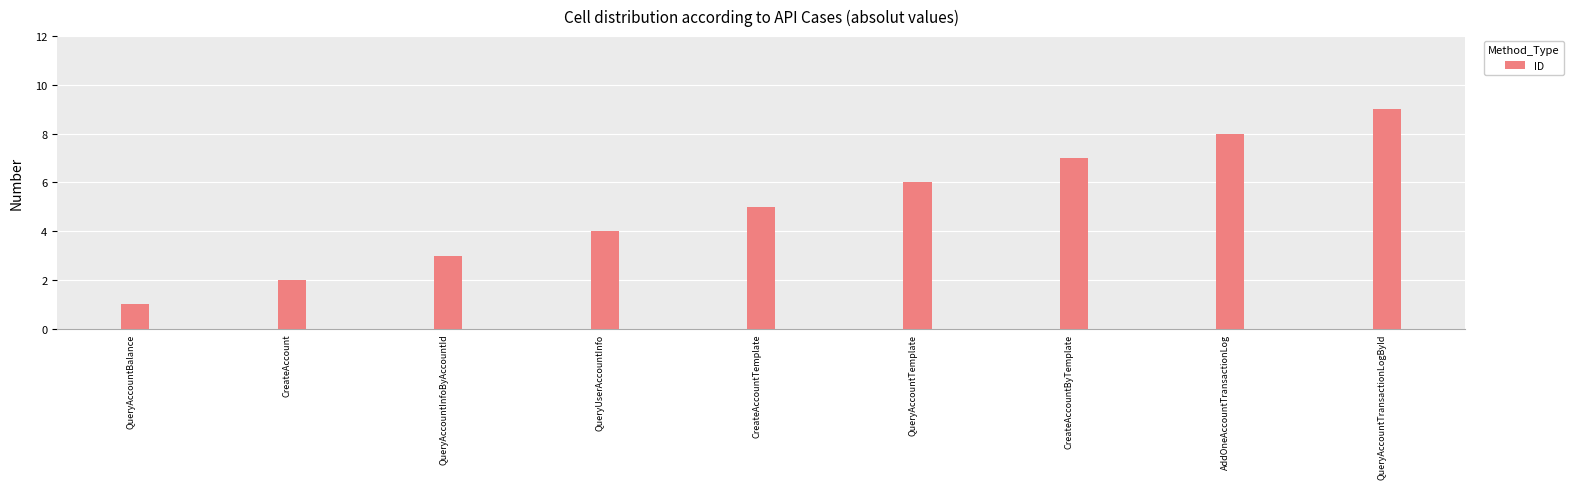

What is the average value?

5